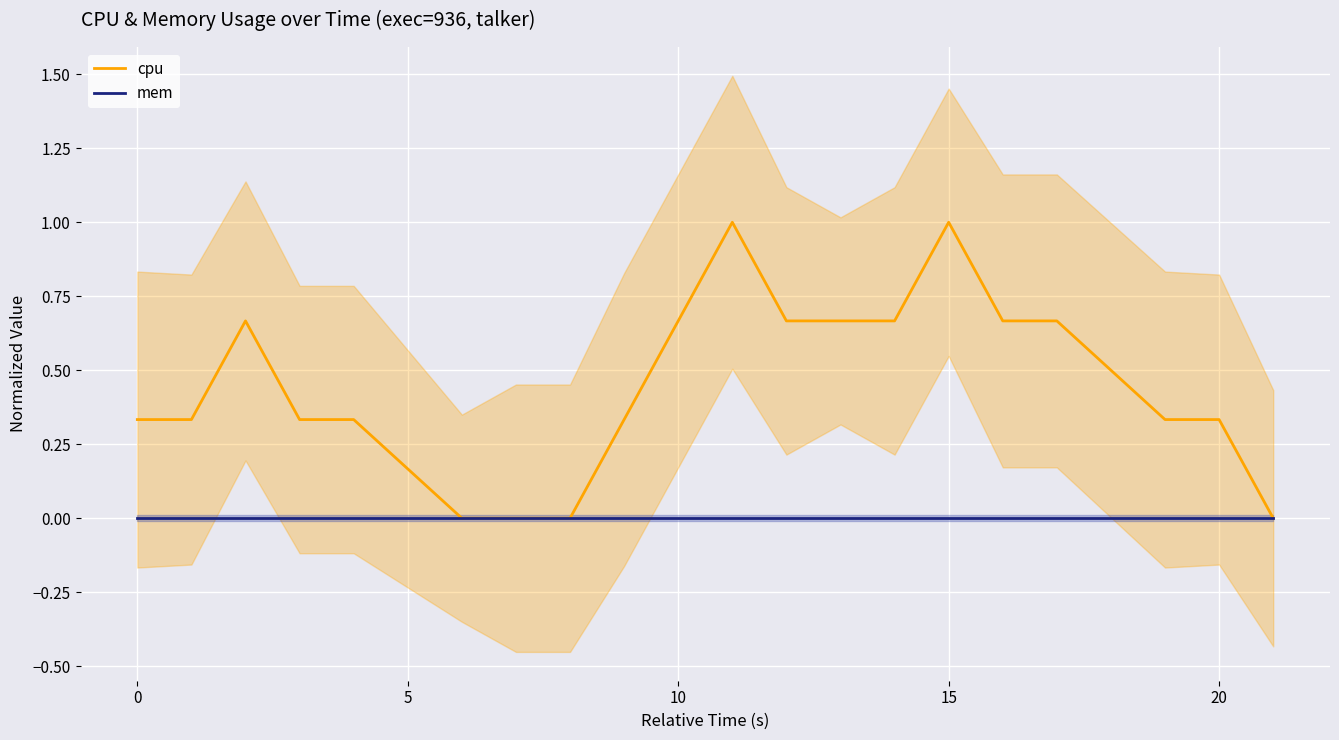

True or false: cpu and mem intersect in this chart.

False